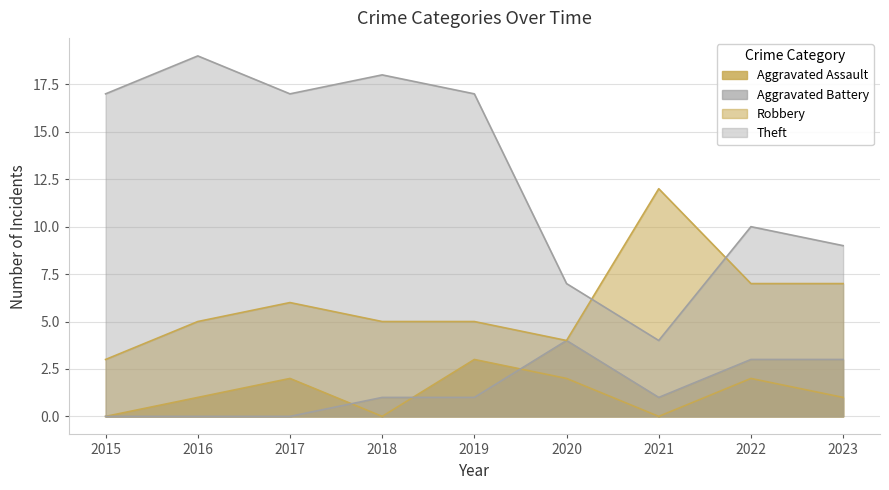

Which series changed the most between 2020 and 2023?

Robbery